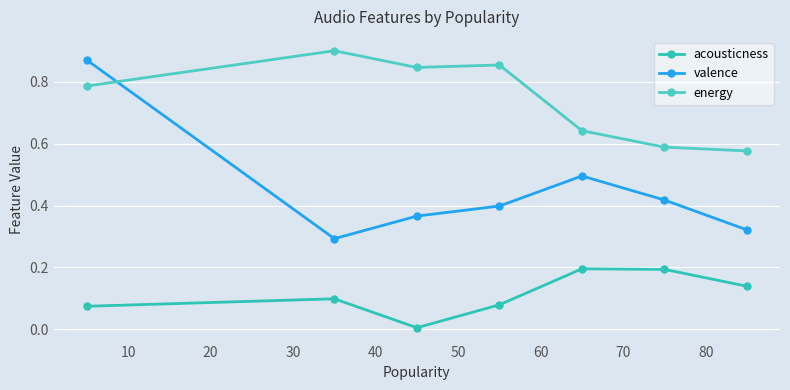

How many interior local peaks does the energy series have?

2